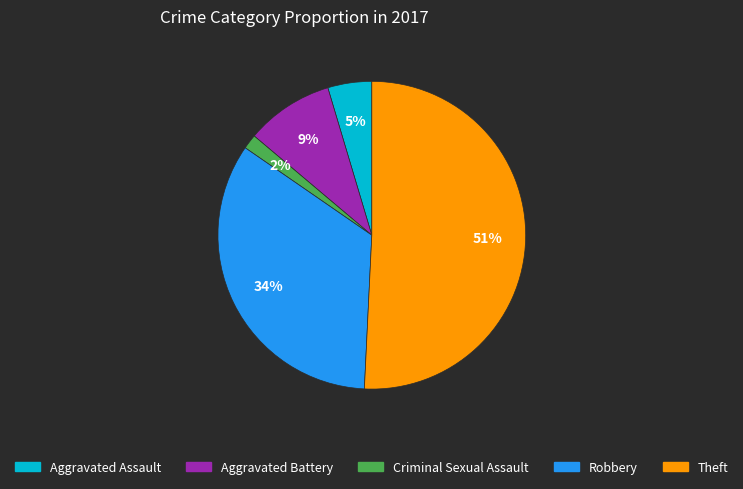

Between Theft and Robbery, which is larger?

Theft